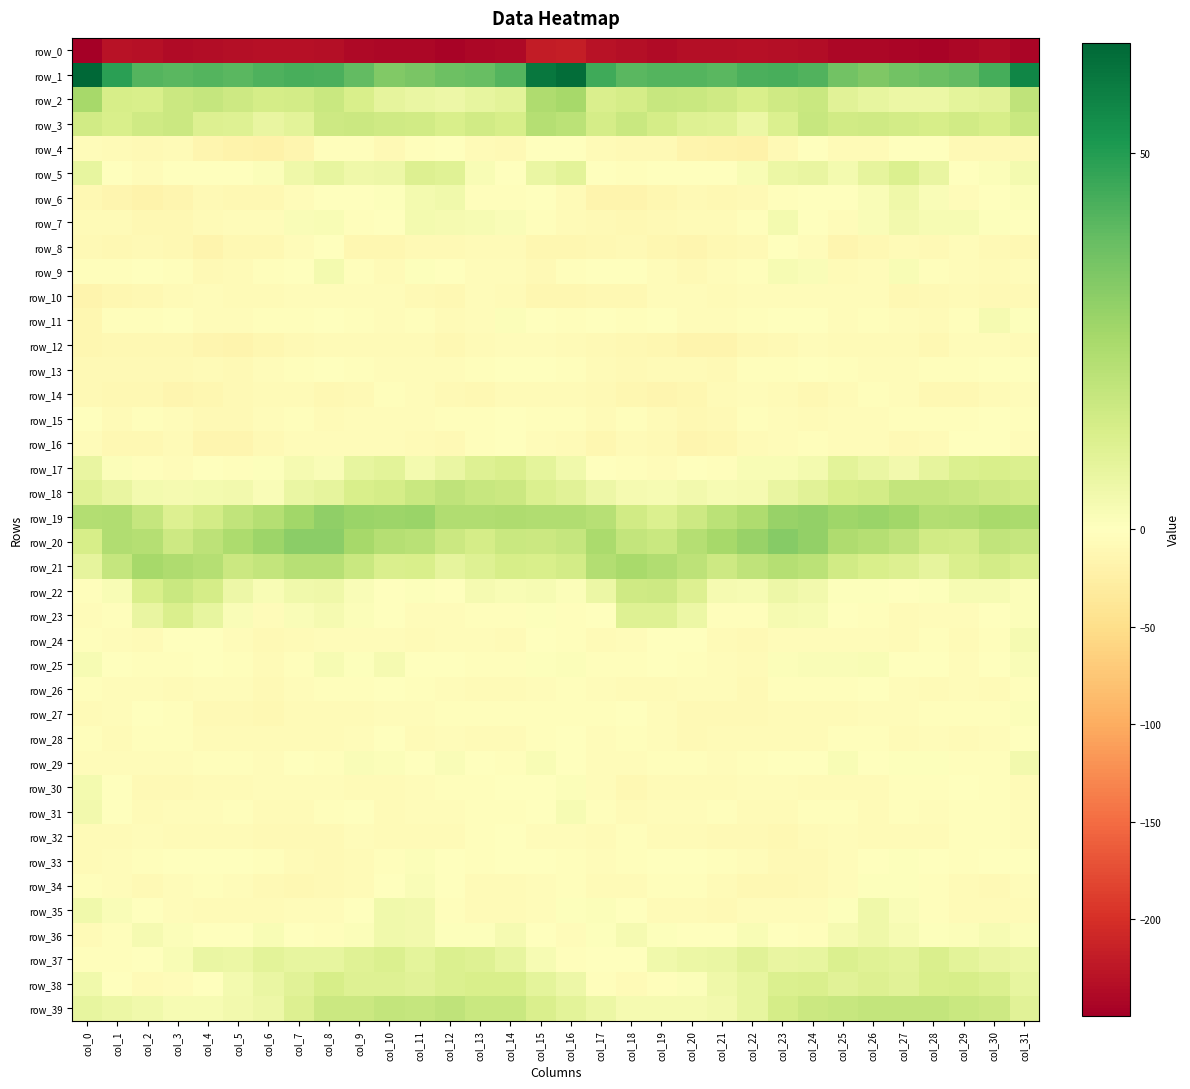

Between col_28 and col_9, which is larger?

col_9